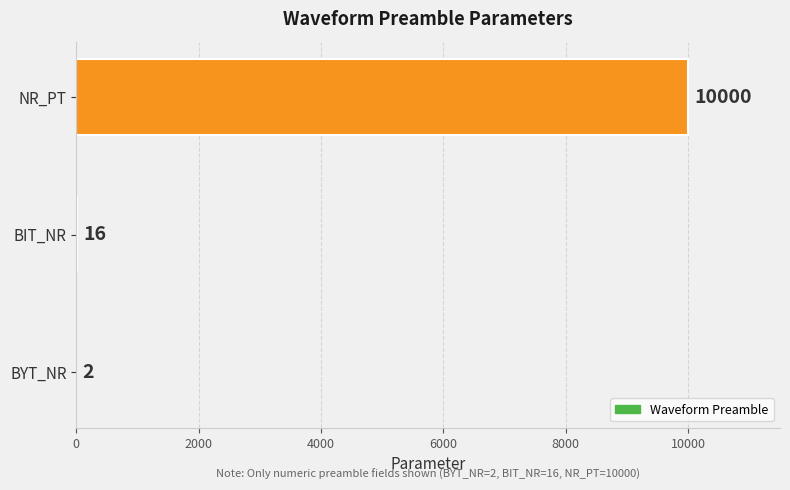

The chart shows a value of 14791 at NR_PT. True or false?

False